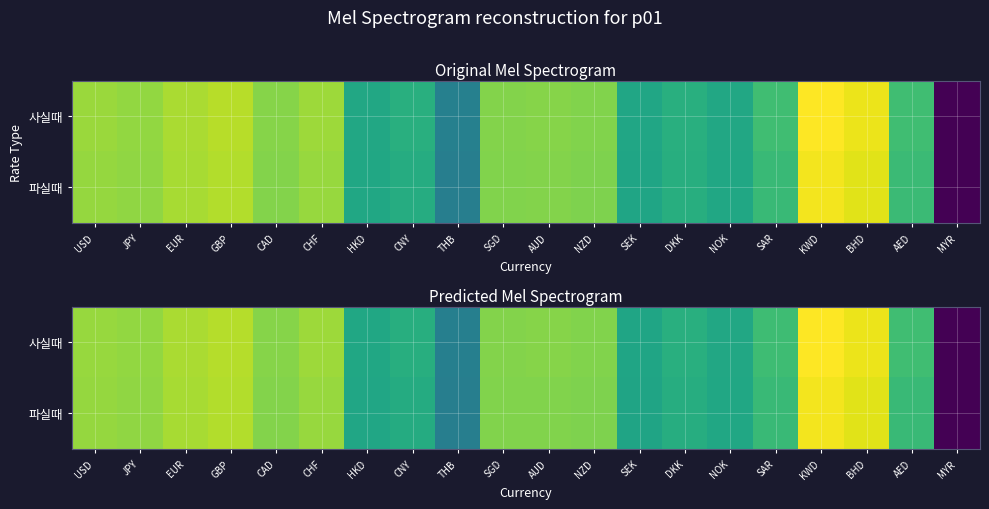

Rank the series by their average value, from highest to lowest.

사실때, 파실때